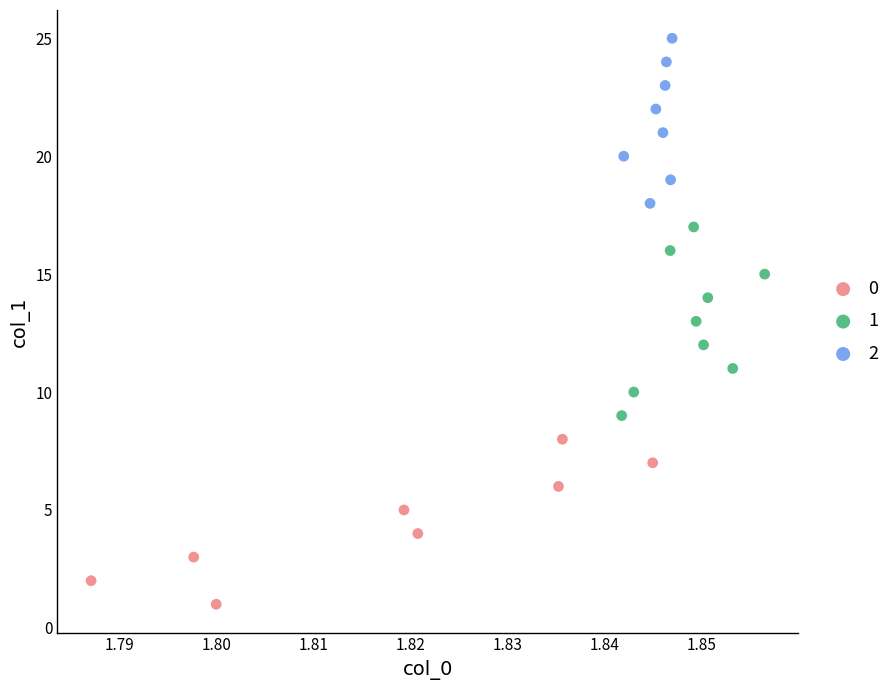

What are all the series names shown in the legend?

0, 1, 2